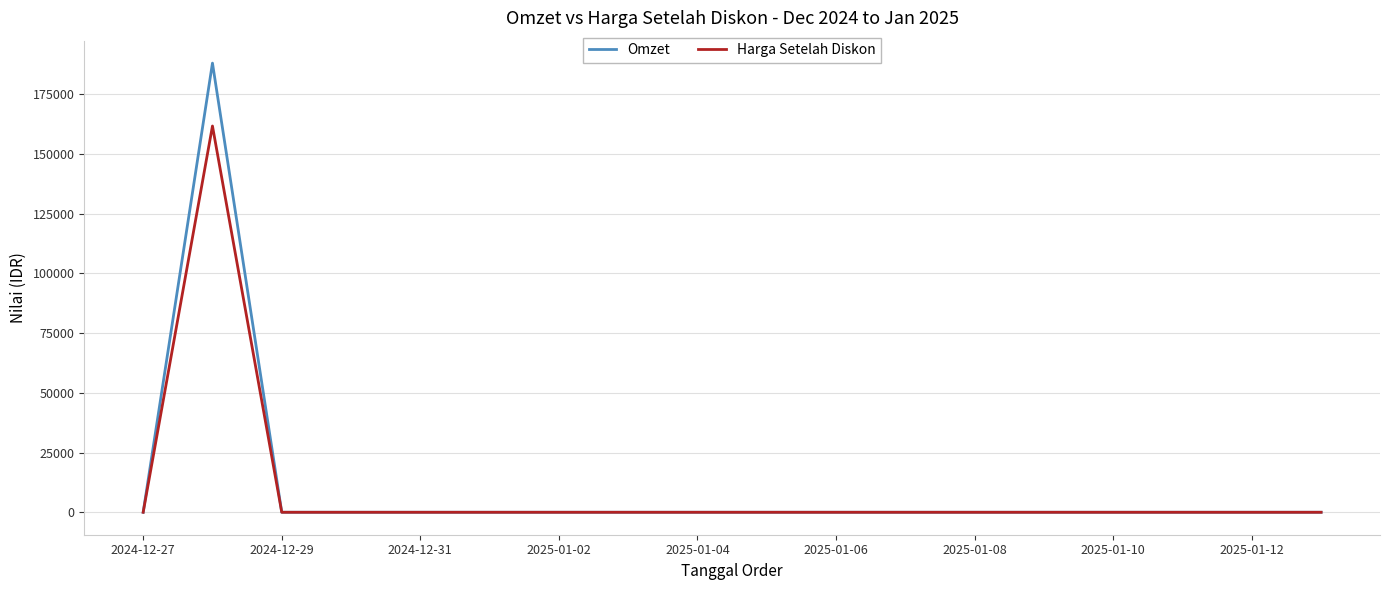

What is the difference between the maximum and second lowest values in the Harga Setelah Diskon series?

161680